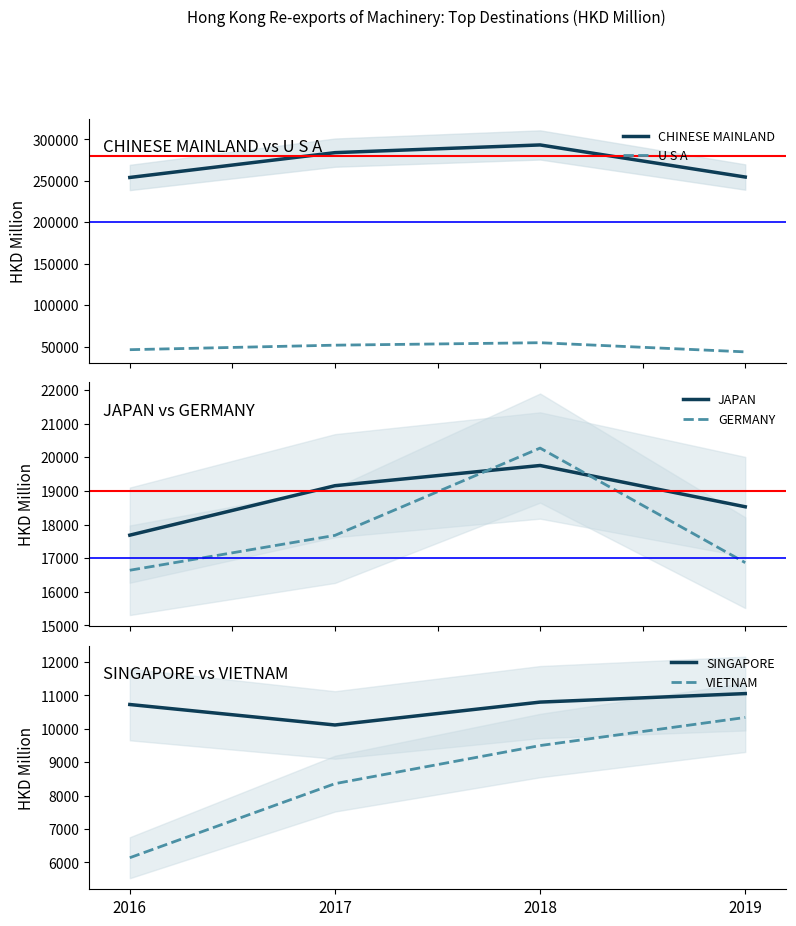

Reading left to right, list all the values displayed in this chart.

CHINESE MAINLAND: 254024.4	283961.4	293252.8	254547.9
U S A: 46323.9	51765.2	54732.3	43689.6
JAPAN: 17684.2	19154.2	19754.9	18527.7
GERMANY: 16641.2	17677.3	20272.4	16866.5
SINGAPORE: 10728.6	10115.0	10800.7	11055.7
VIETNAM: 6139.1	8357.4	9499.1	10340.7